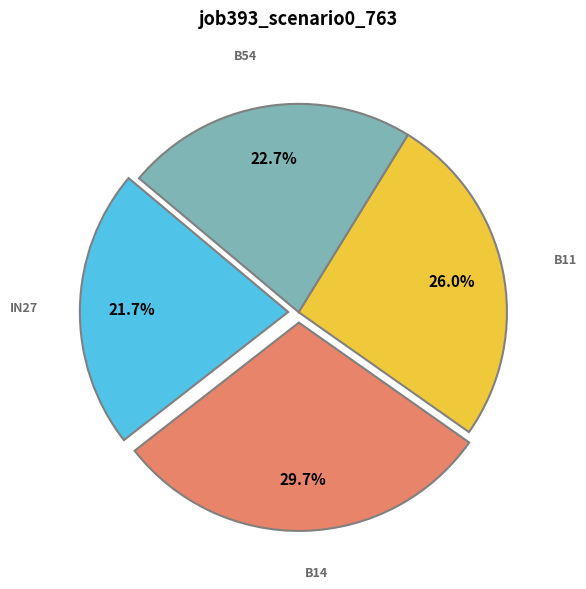

How many slices are in this pie chart?

4